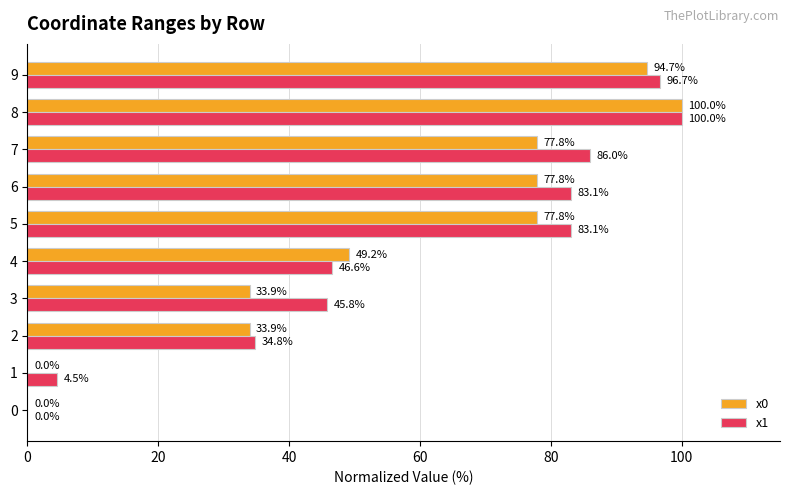

What is the sum of the x0 values at 3 and 1?

33.9